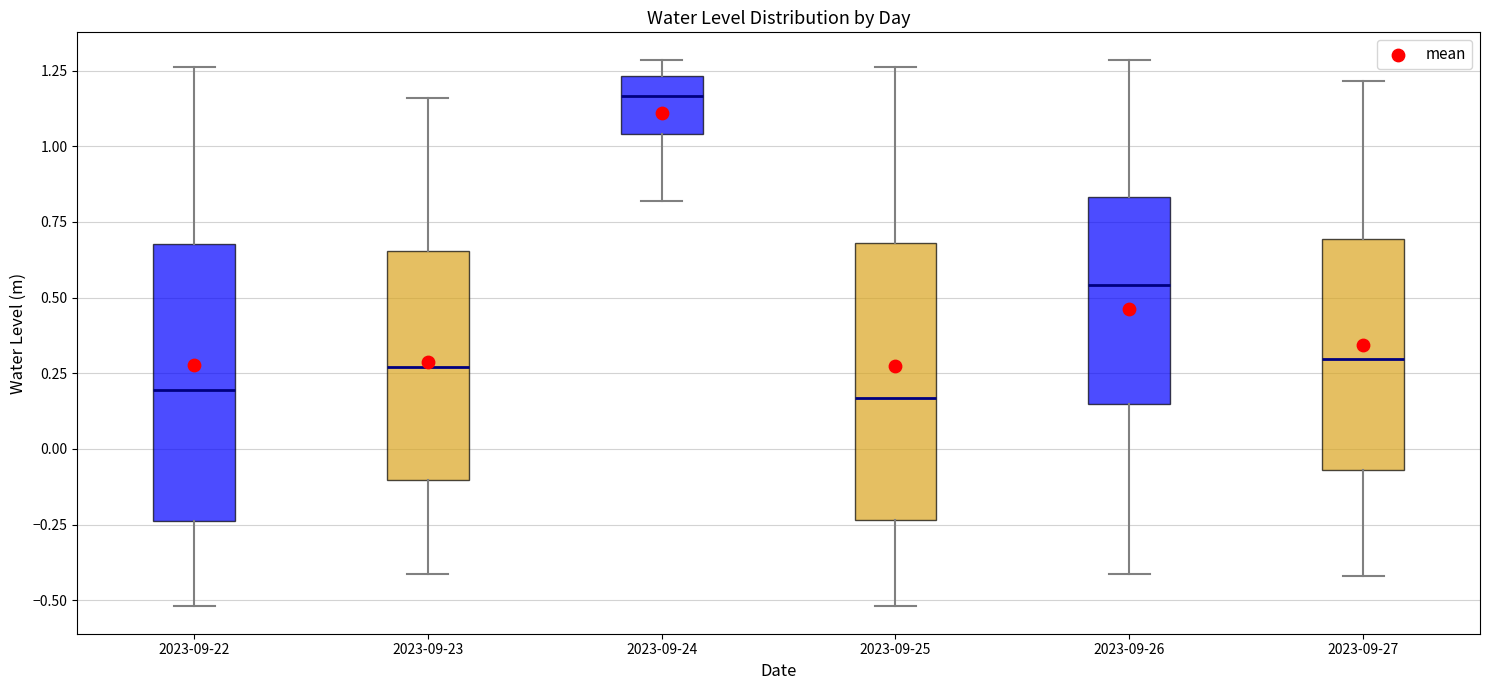

Where does the upper whisker of the box for 2023-09-25 end on the y-axis? The values are not printed on the chart, so give them approximately, as read against the axis.

1.25